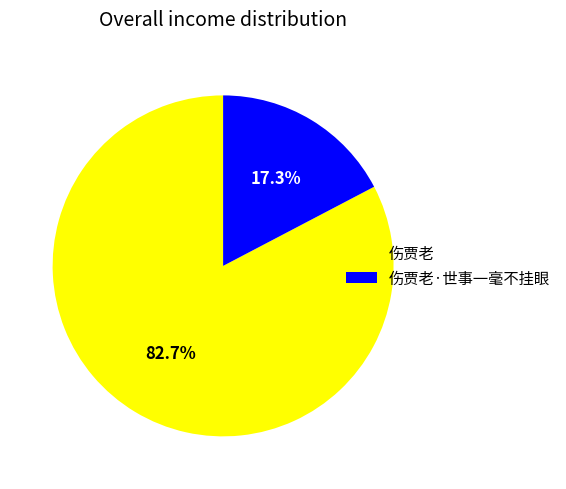

To the nearest percent, what is the combined percentage of 伤贾老 and 伤贾老·世事一毫不挂眼?

100%